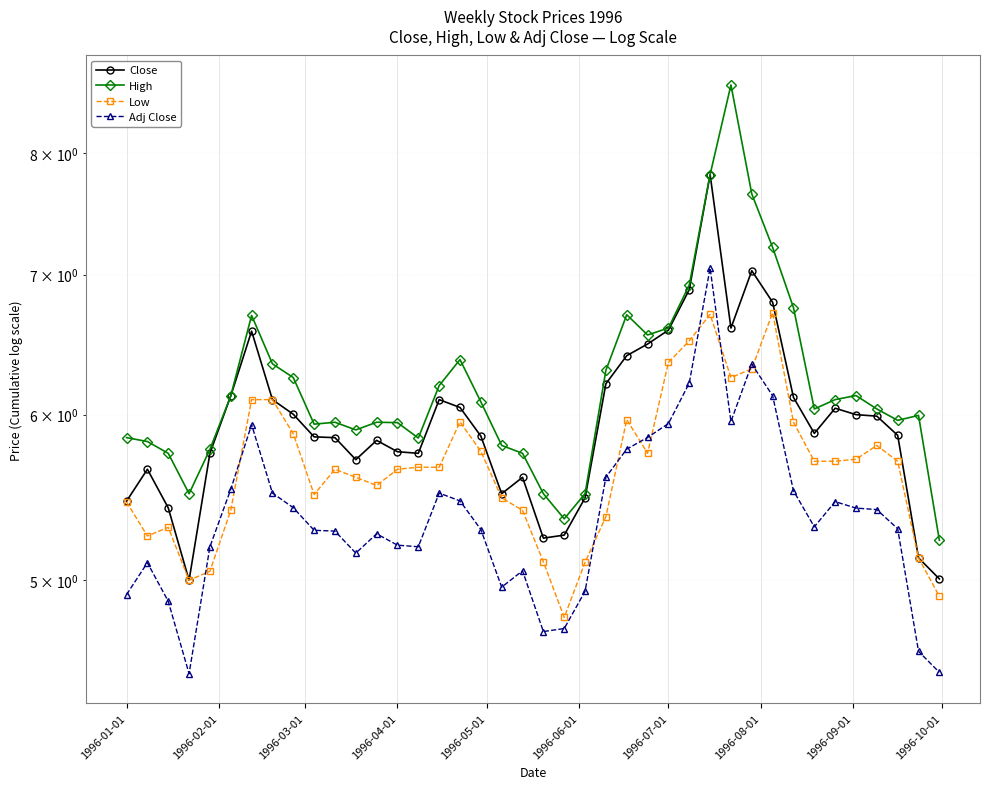

Which series has the largest total across all categories?

High